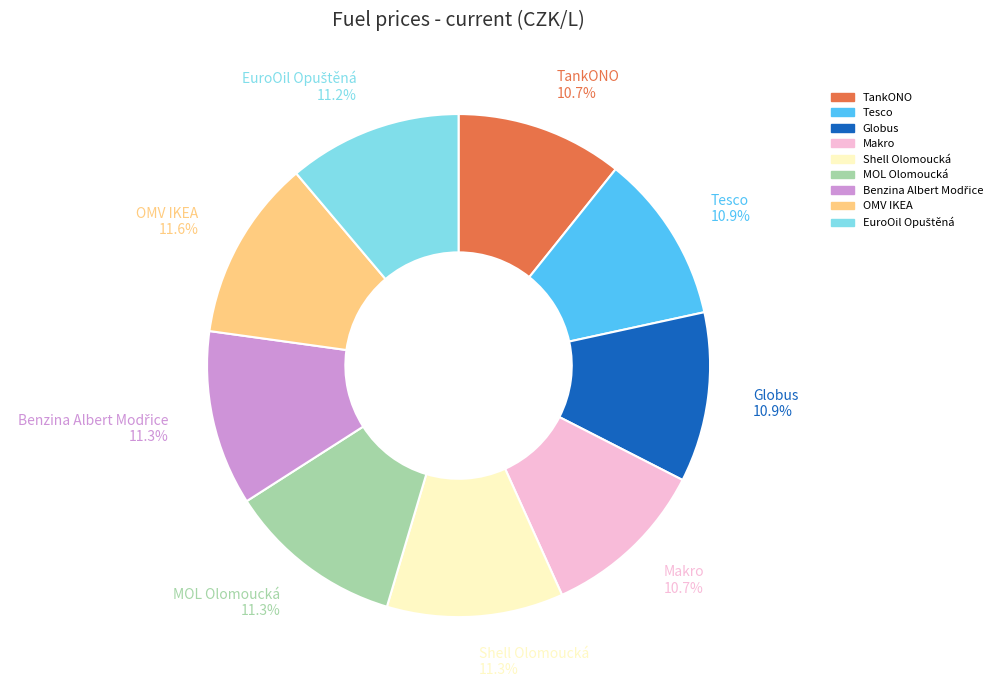

Is it true that Makro is 1% of the pie?

False